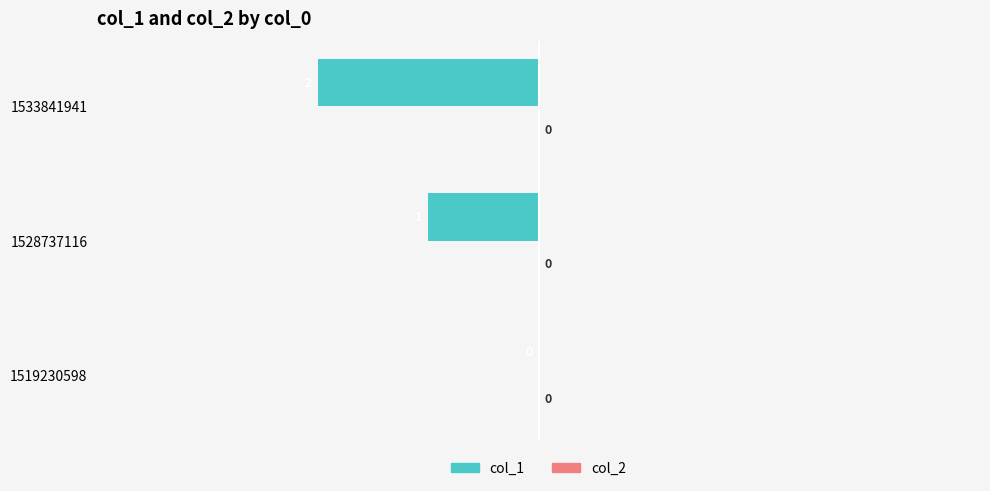

What is the sum of the values at 1528737116 and 1533841941?

-3